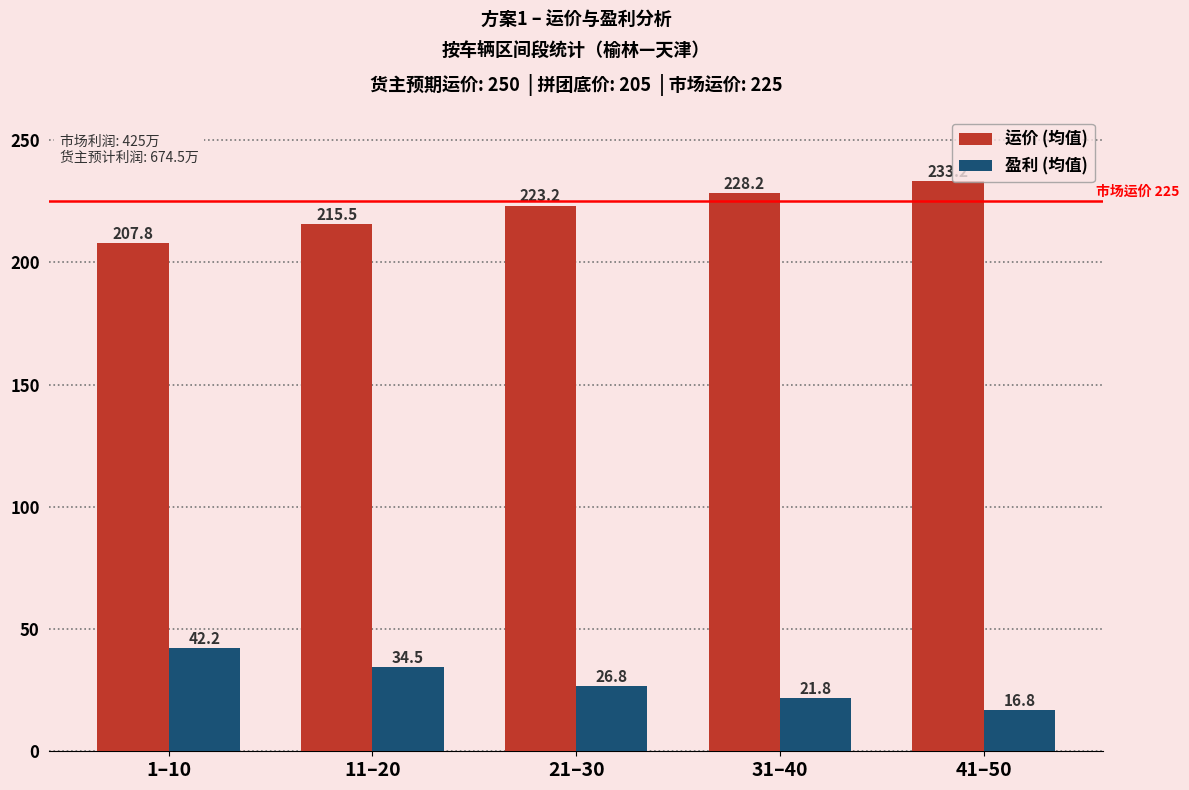

What is the total value across all series at 11–20?

250.0